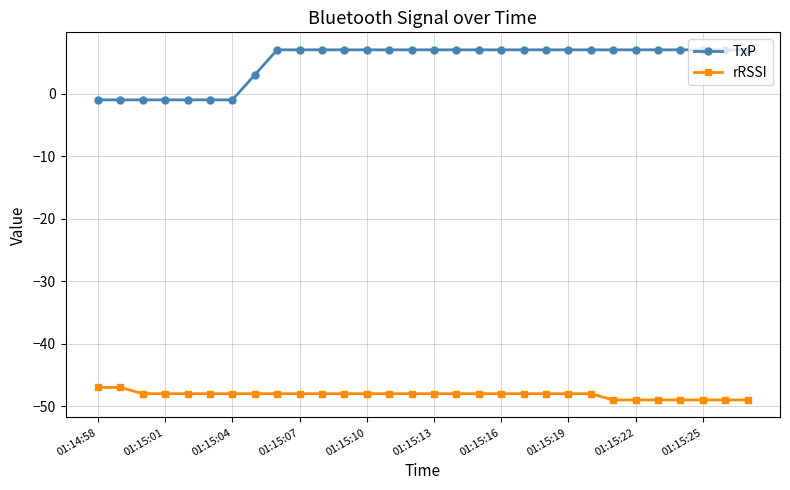

How many data points does each series have?

30